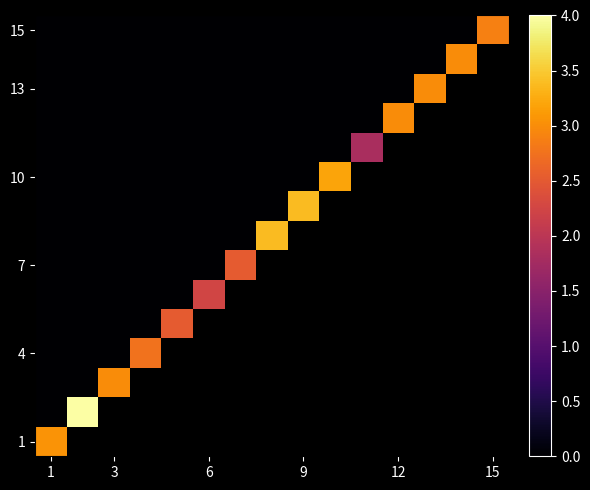

Between 15 and 1, which is larger?

15